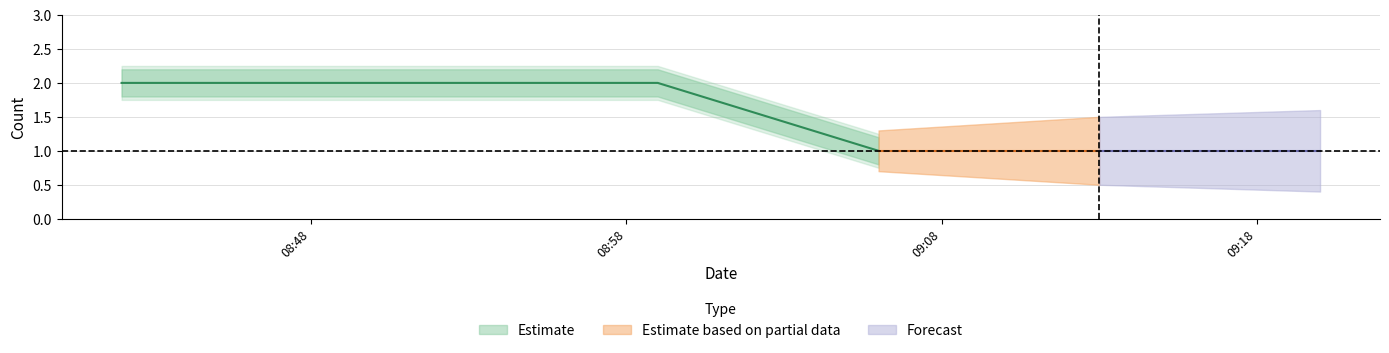

How many lines are shown in the chart?

3